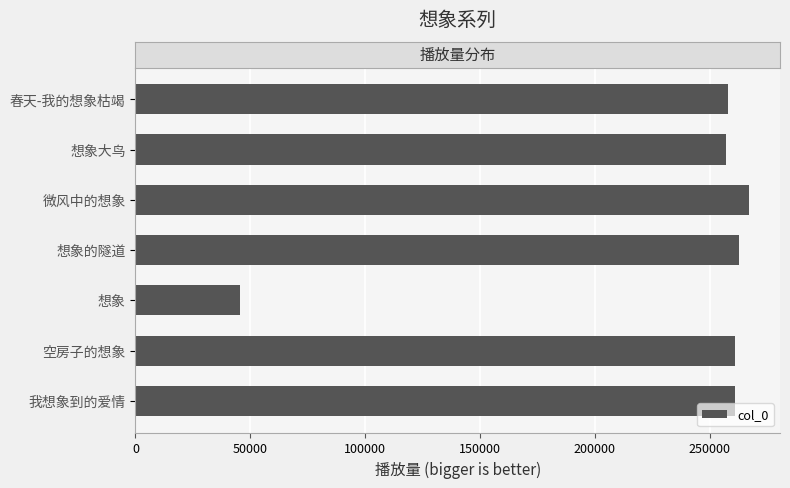

Does the chart contain any negative values?

No